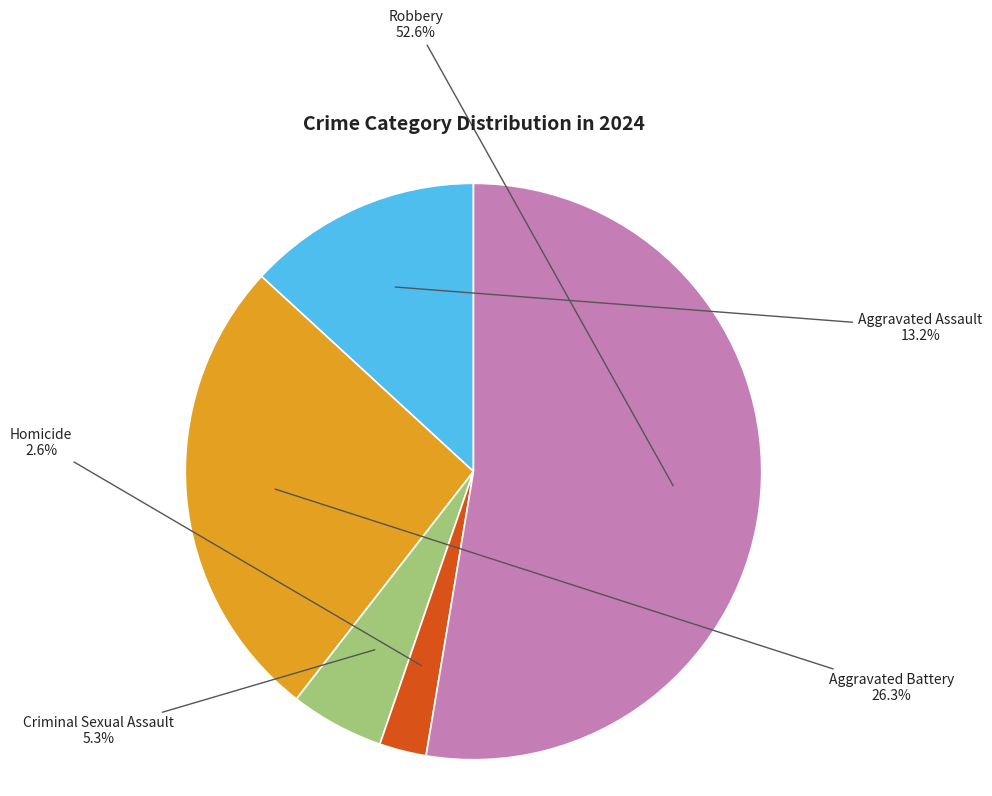

Between Aggravated Battery and Robbery, which is larger?

Robbery